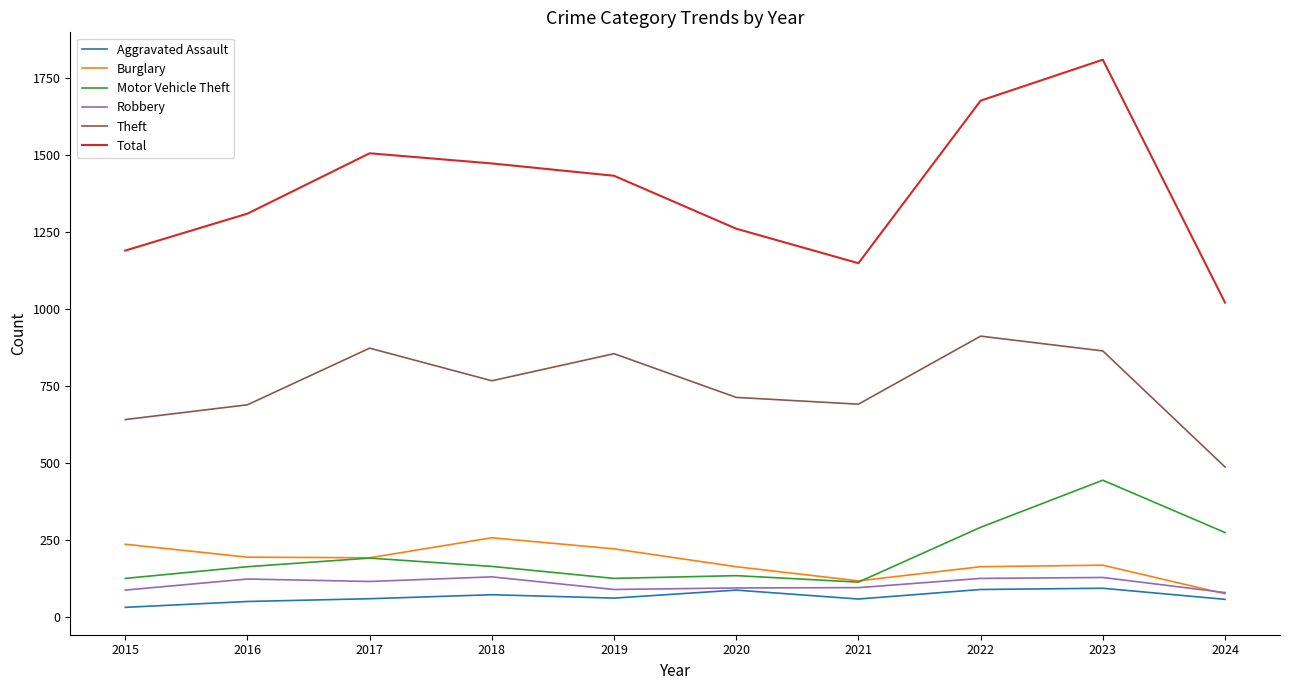

How many interior local peaks does the Total series have?

2